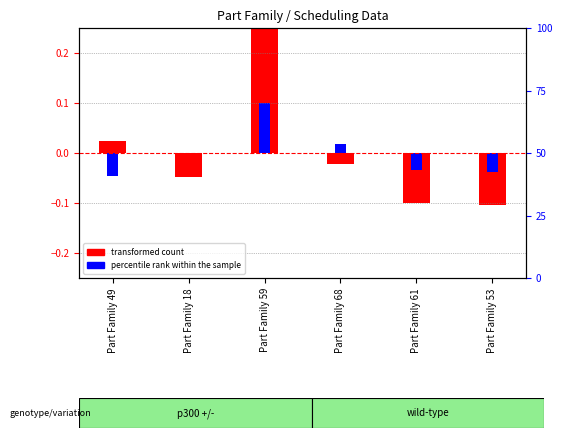

List the labels in order of percentile rank within the sample value, largest first.

Part Family 59, Part Family 68, Part Family 18, Part Family 61, Part Family 53, Part Family 49